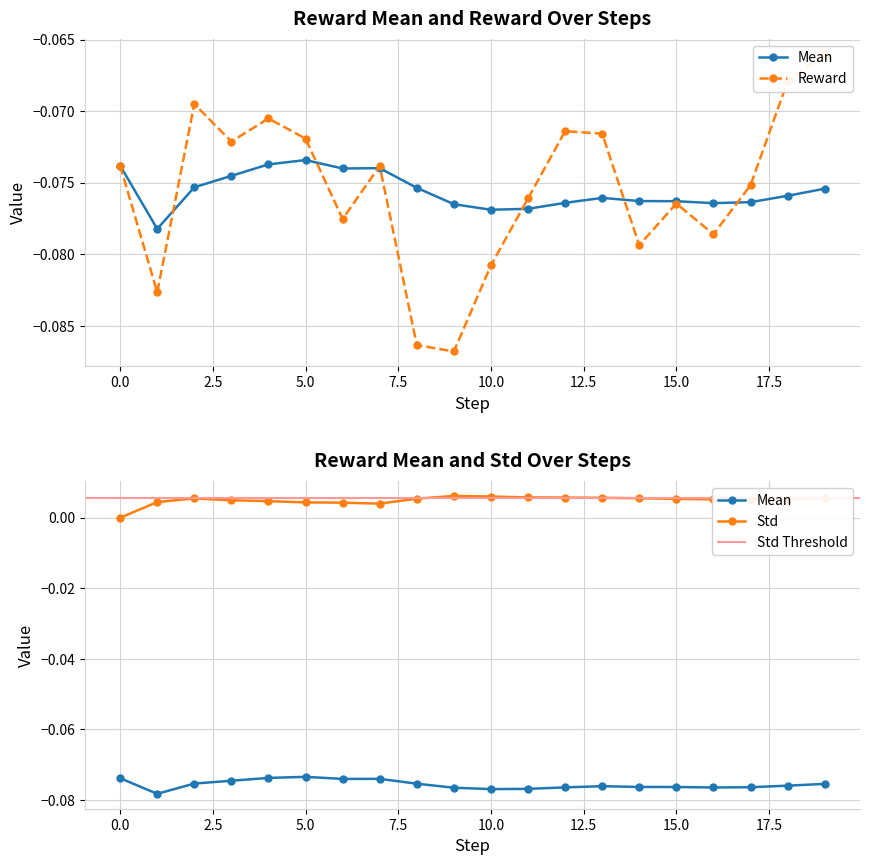

The value of std at 10 is 0.0. True or false?

True